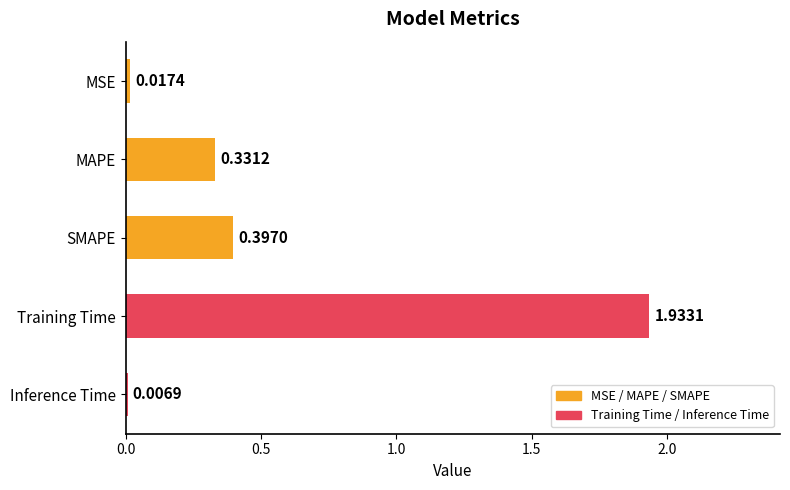

What is the sum of all values?

2.7